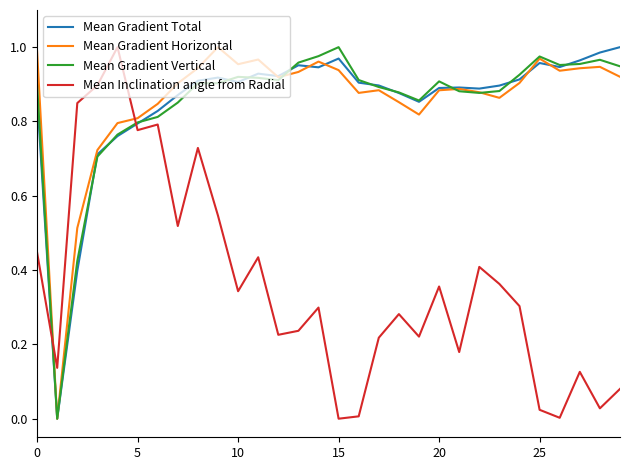

After their last crossing, which series has the higher values: Mean Gradient Total or Mean Gradient Horizontal?

Mean Gradient Total